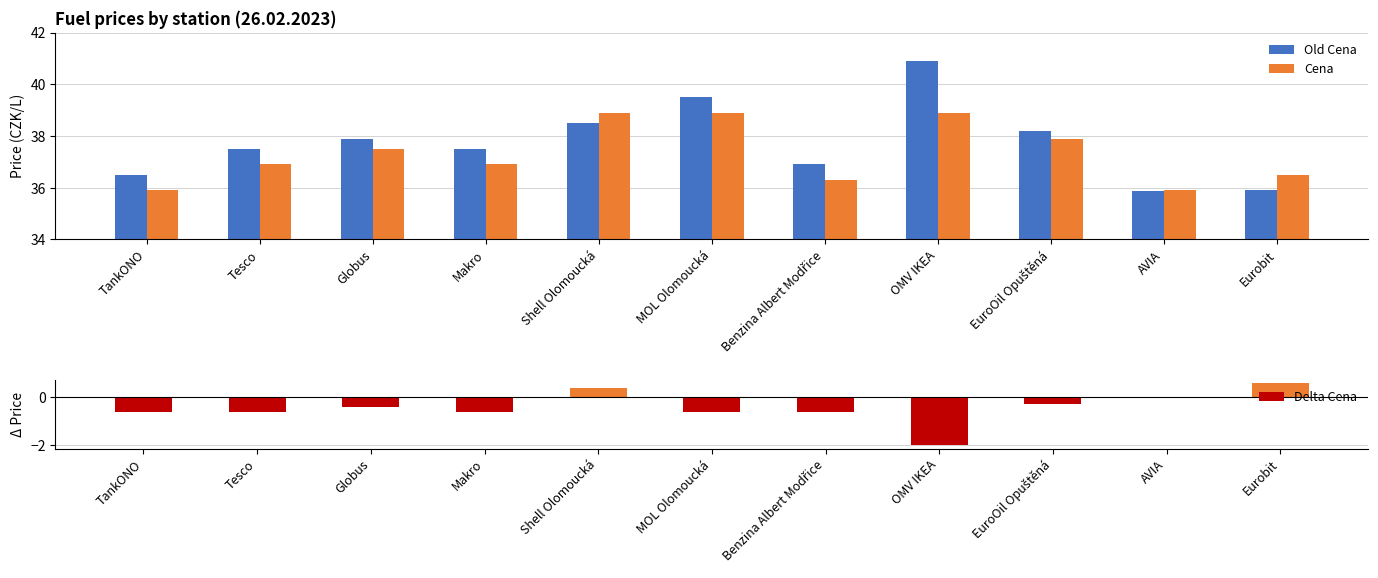

What is the label of the 9th bar from the right?

Globus